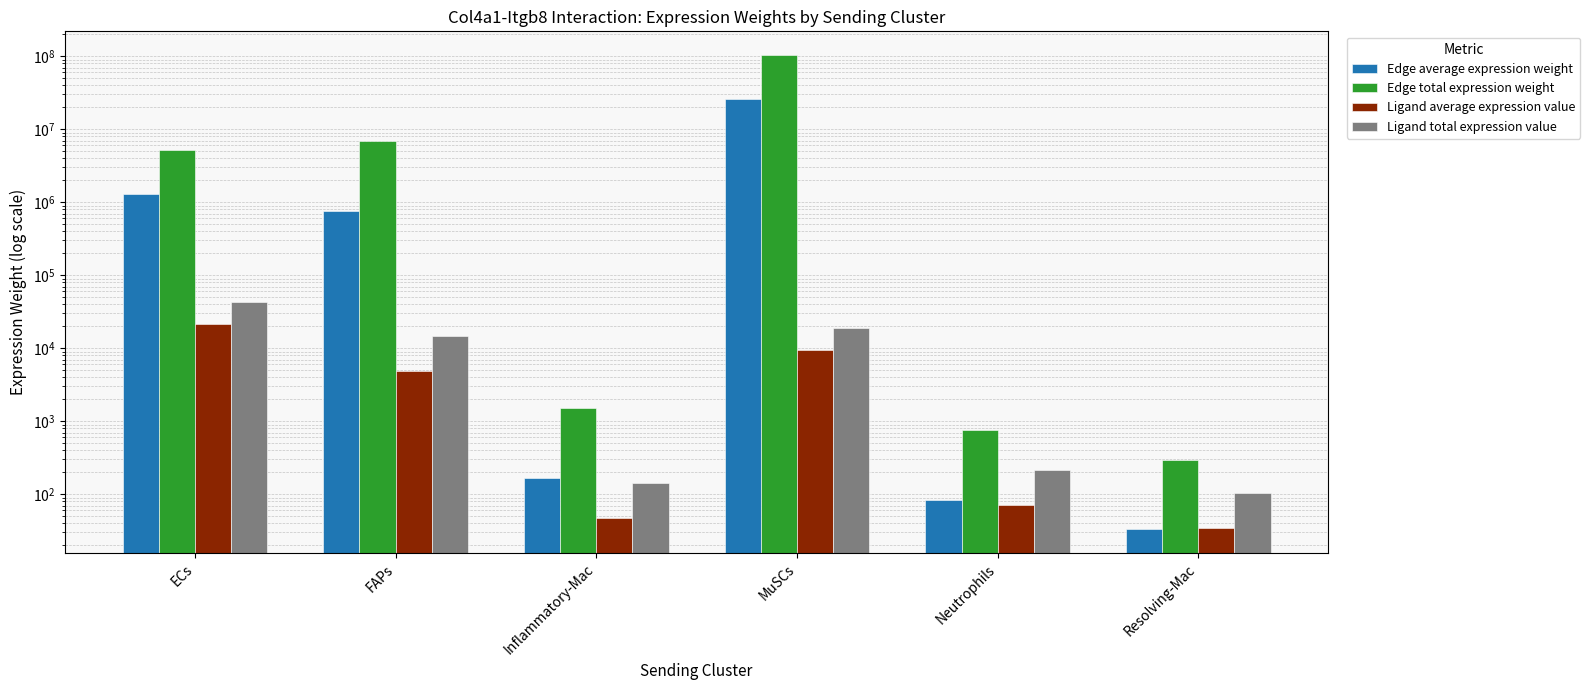

Which category has the lowest value across all series?

Resolving-Mac